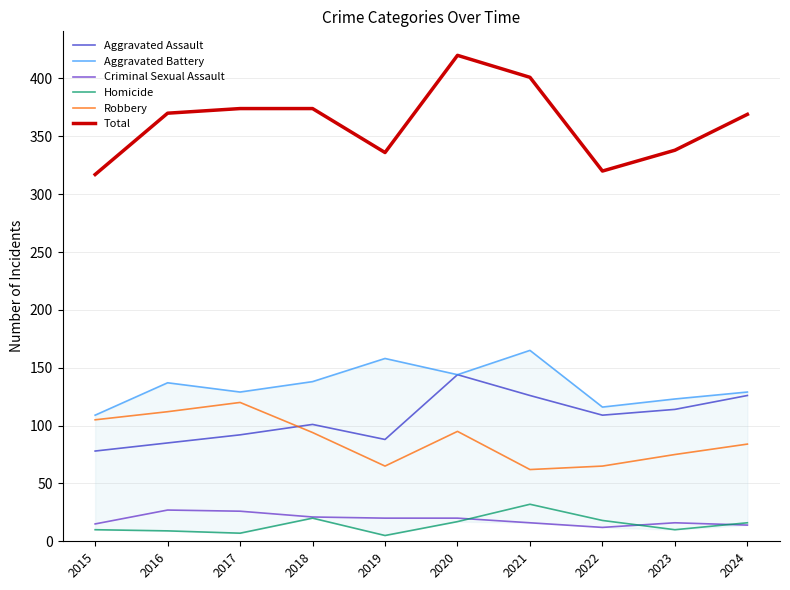

In Homicide, how many points are lower than both neighbors (excluding endpoints)?

3